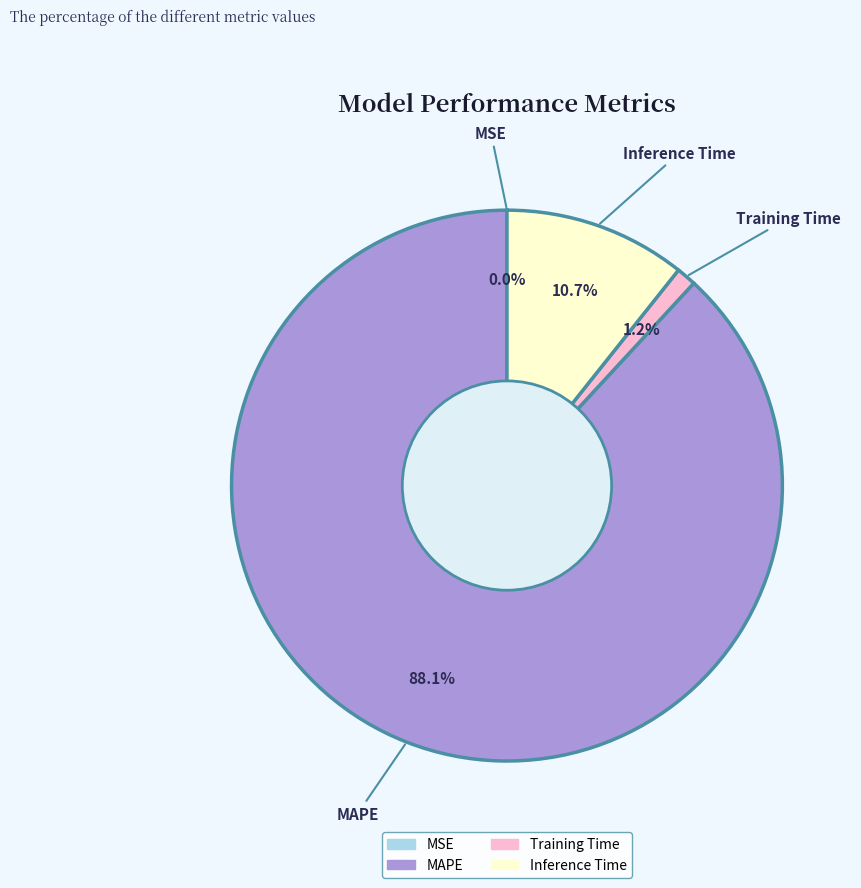

To the nearest percent, what percentage of the pie is MAPE?

88%